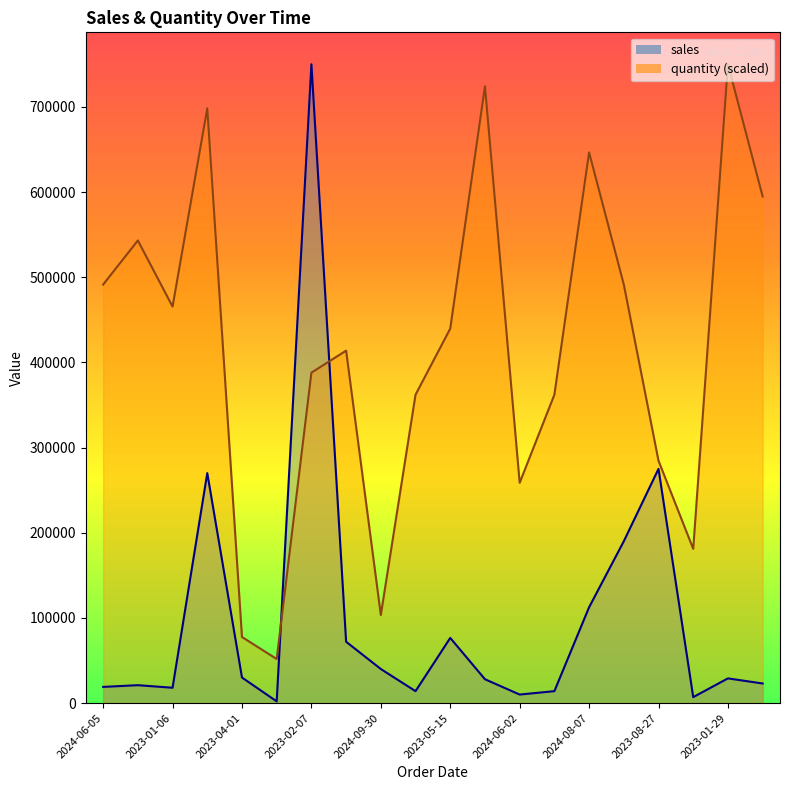

What is the difference between the second highest and second lowest values in the quantity series?

646551.7